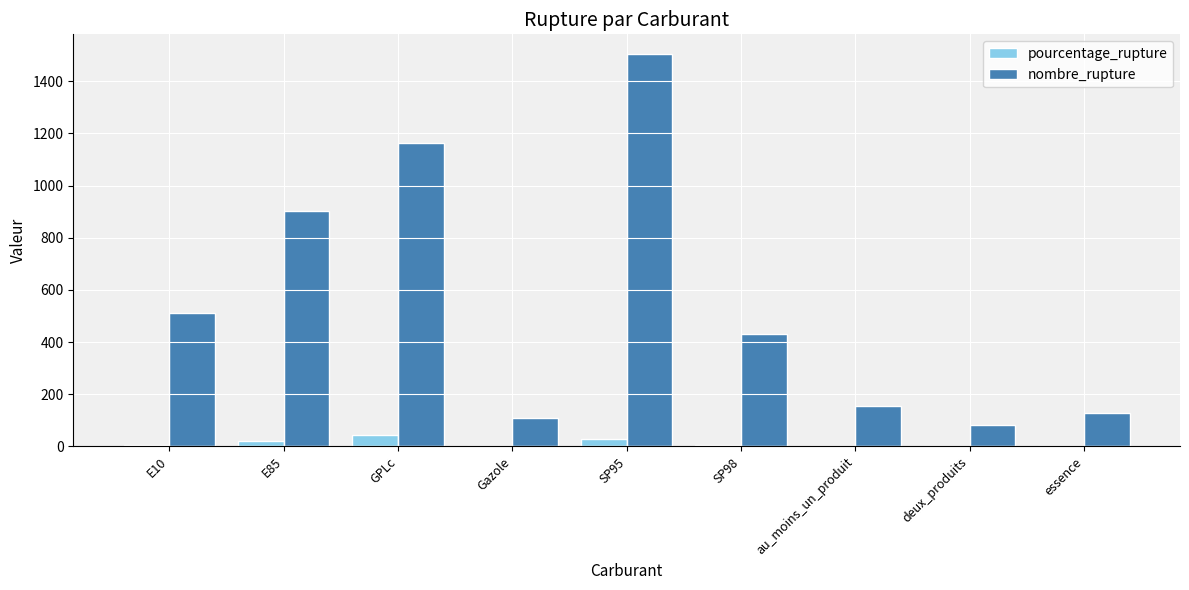

At which category does the chart reach its peak across all series?

SP95